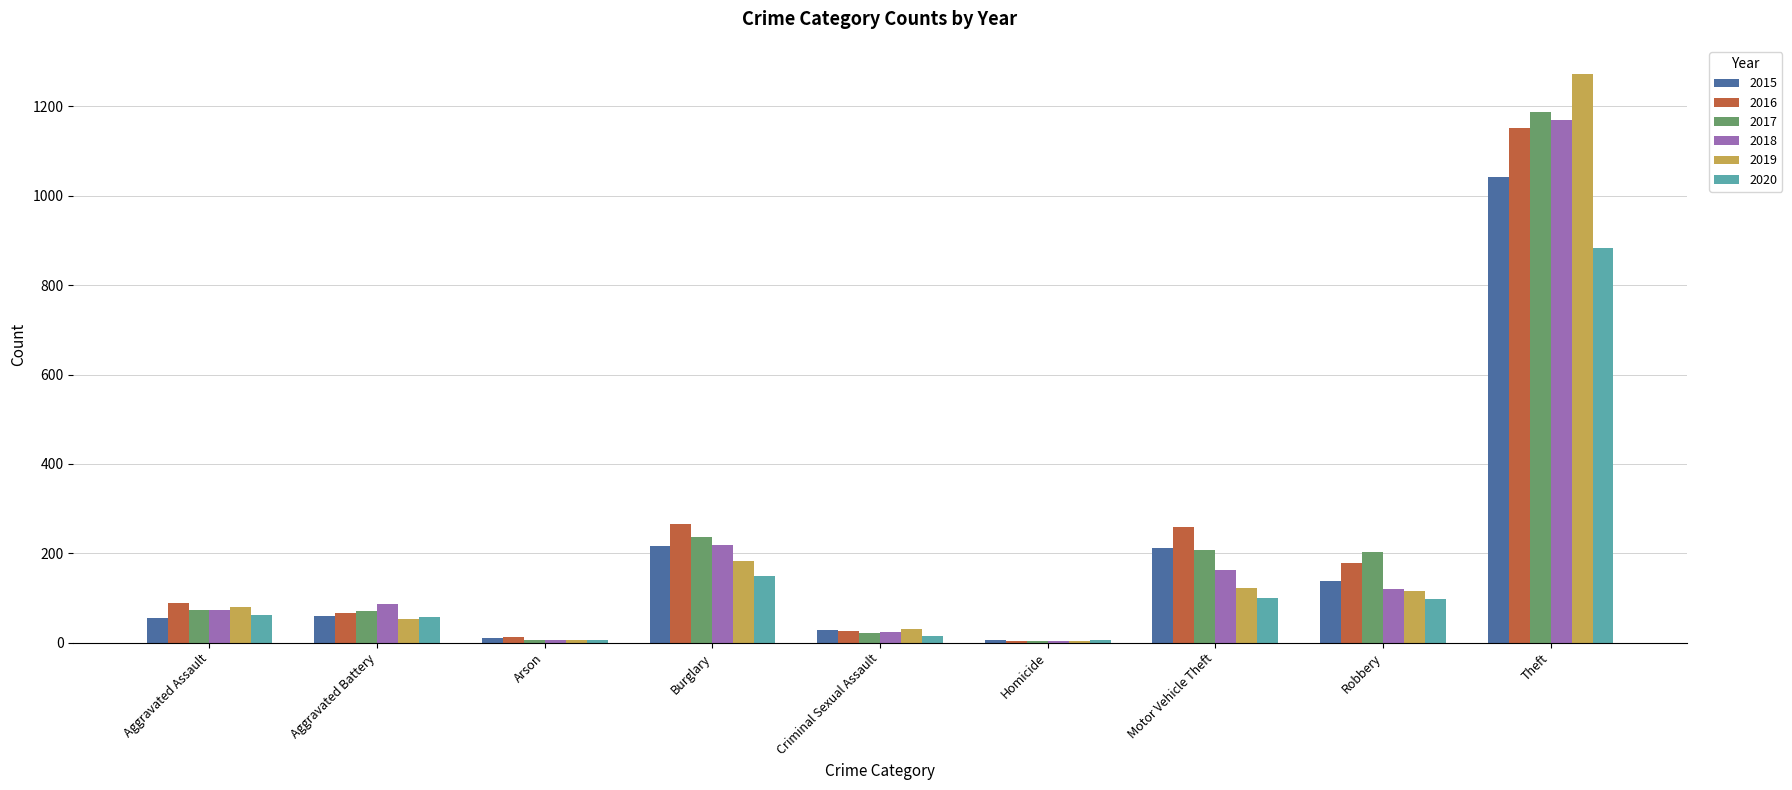

Is the value of 2018 at Arson greater than the value of 2016 at Robbery?

No